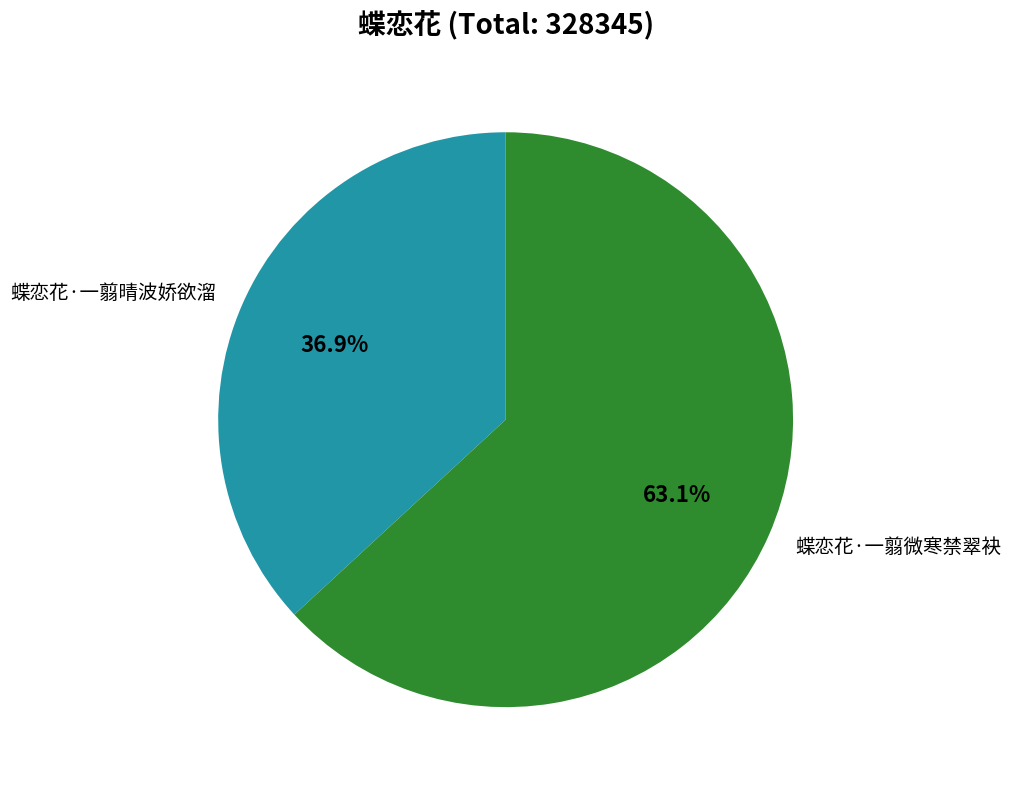

The 蝶恋花·一翦晴波娇欲溜 slice represents 45% of the pie. True or false?

False